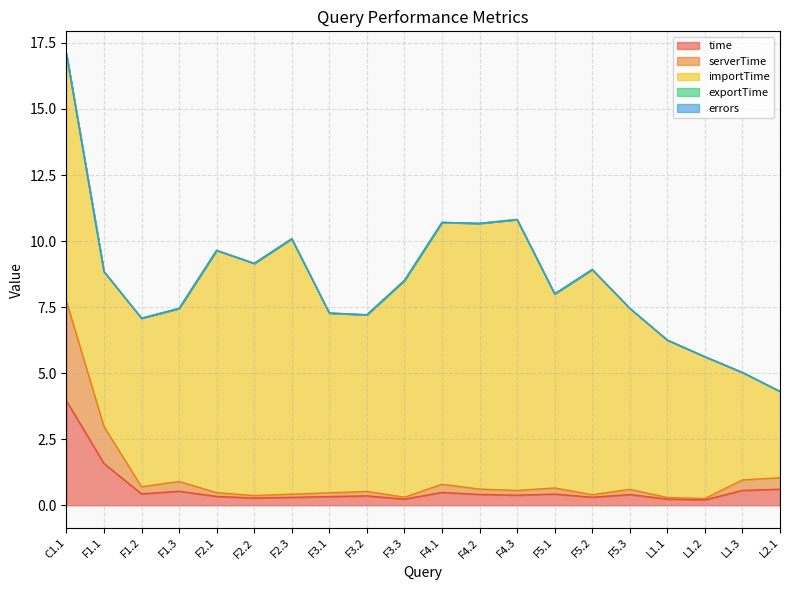

True or false: importTime and time intersect in this chart.

False